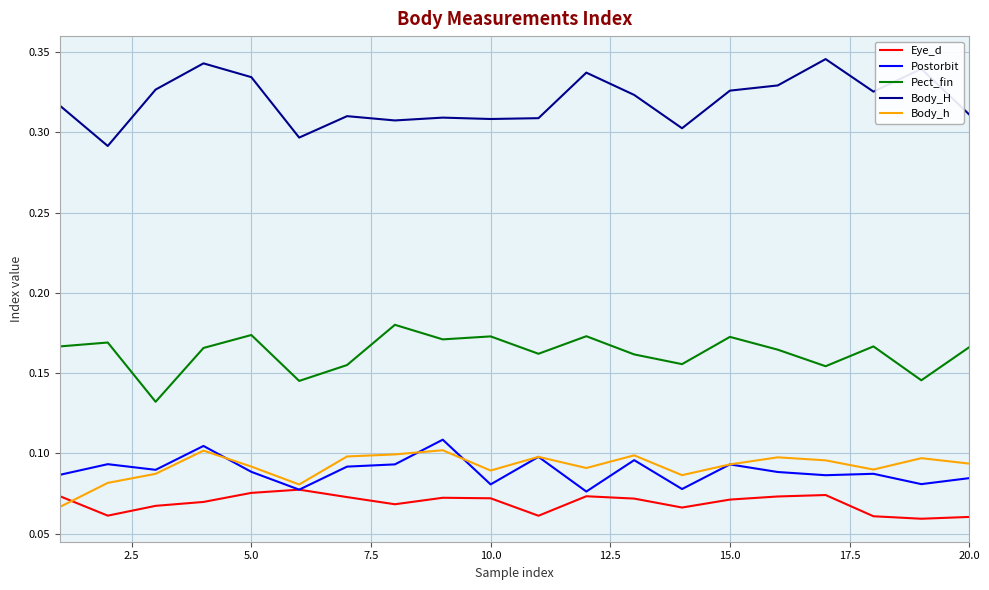

True or false: Body_H and Eye_d cross at least once.

False